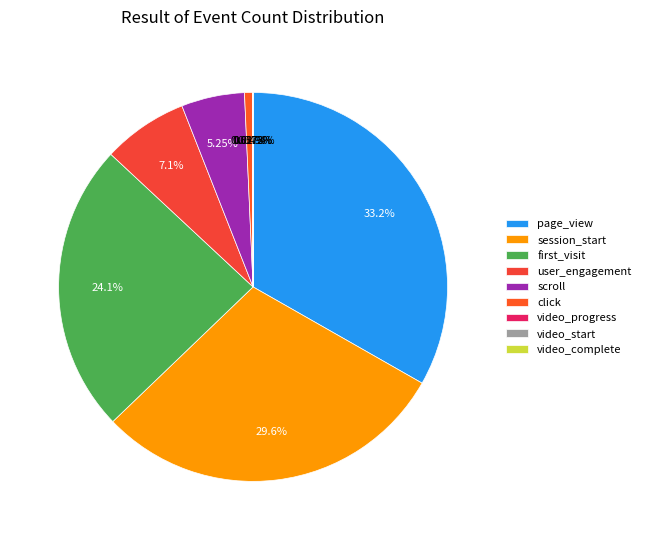

To the nearest percent, what is the difference between the video_start and page_view slice percentages?

33%